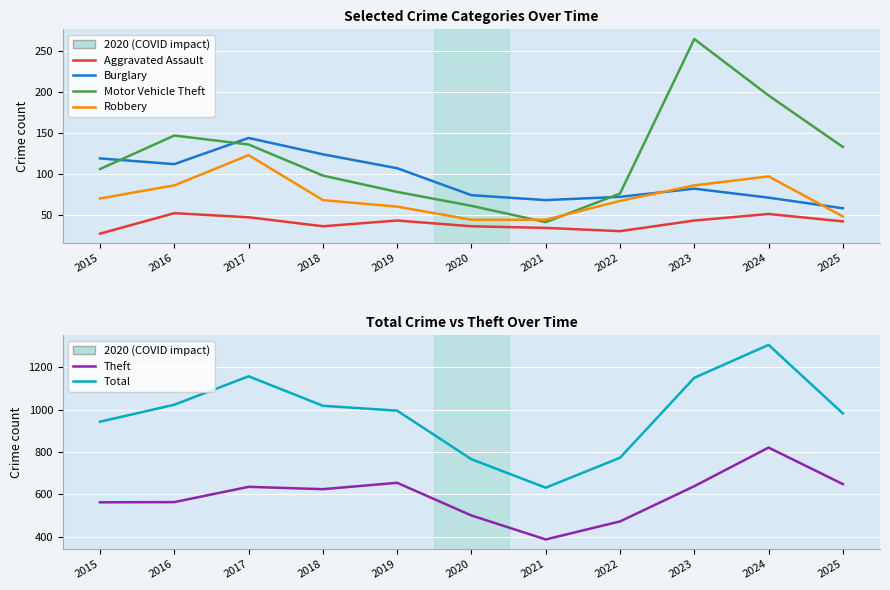

At which label does Aggravated Assault reach its peak?

2016